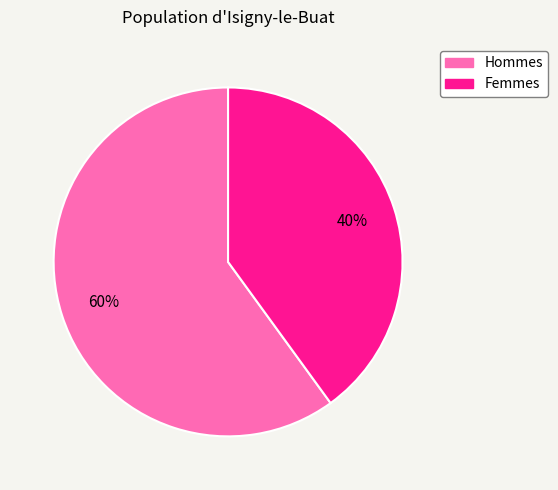

Does any single category account for the majority?

Yes